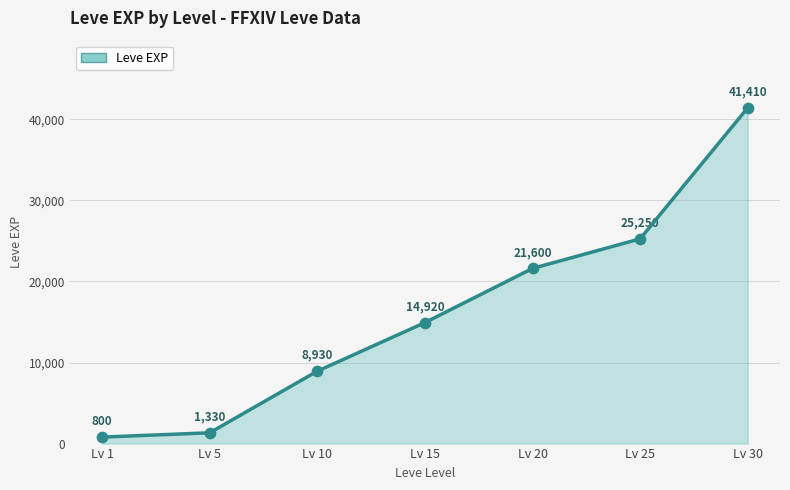

What is the change in value from Lv 5 to Lv 30?

+40080